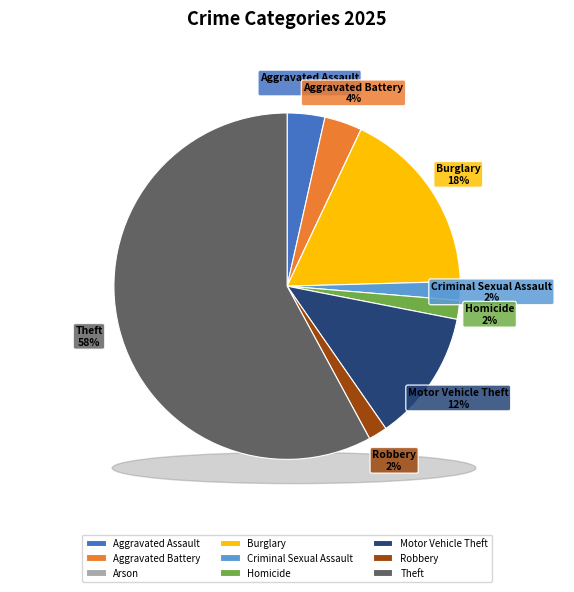

Is there a majority slice in this chart?

Yes